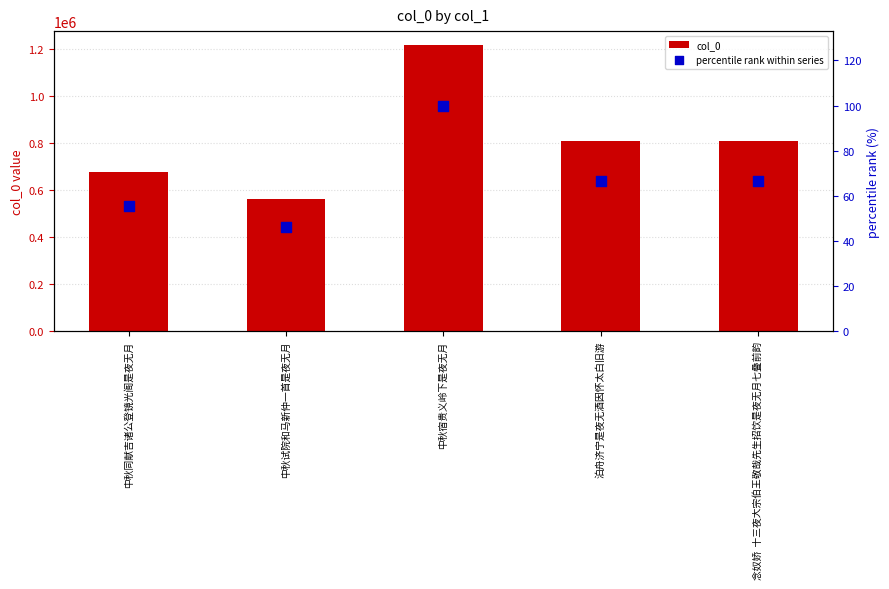

At how many categories does at least one series exceed 801223?

3